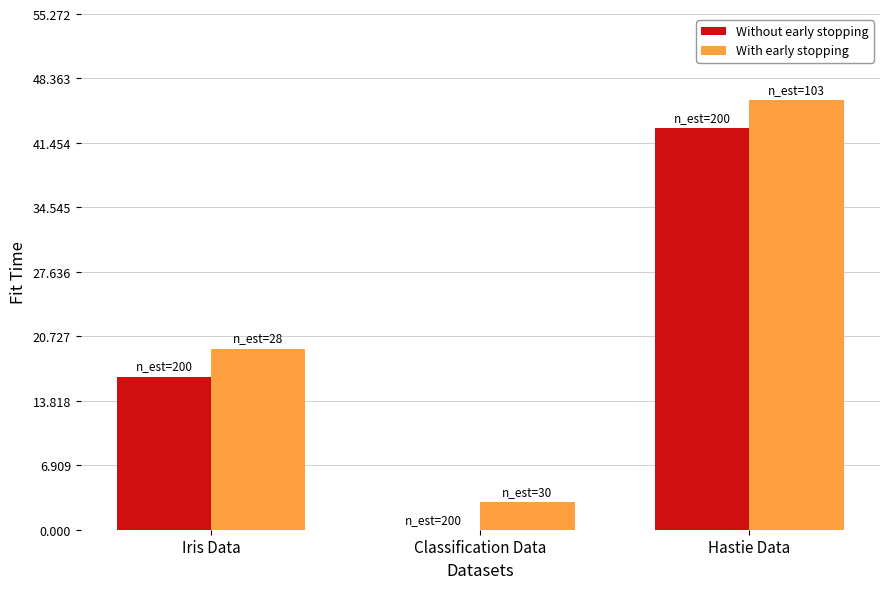

How many data points does each series have?

3